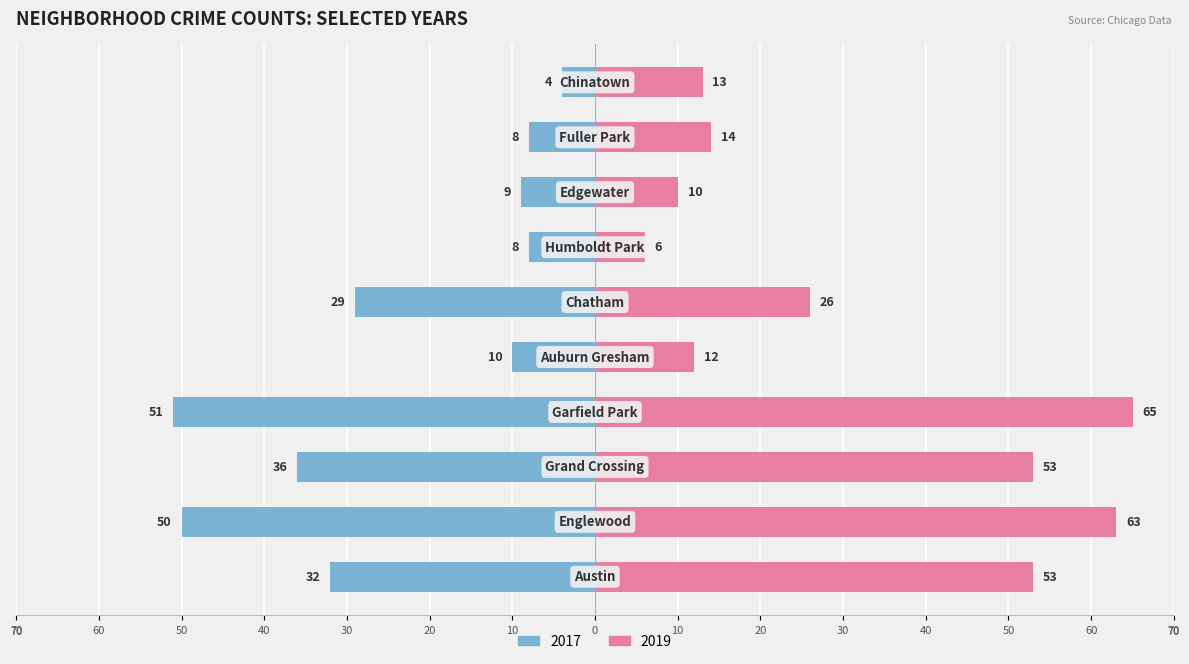

What is the label of the 9th bar from the right?

Englewood